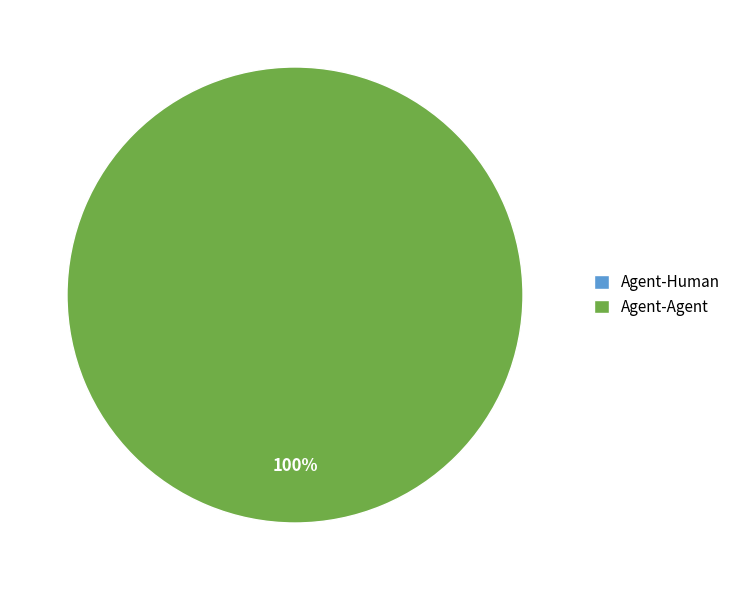

To the nearest percent, what is the average slice percentage?

50%